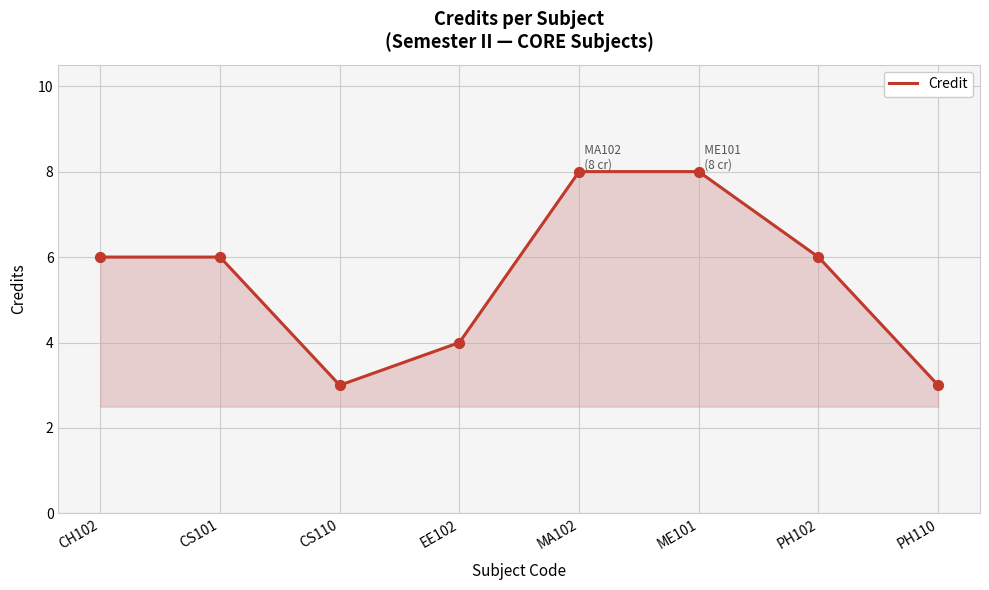

What is the ratio of the value at PH102 to the value at CS110?

2.0